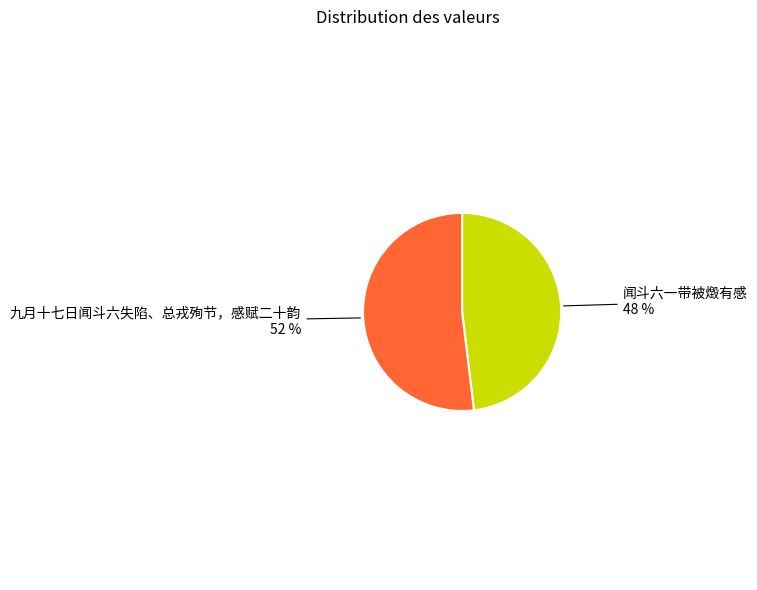

Count the number of slices in the pie.

2